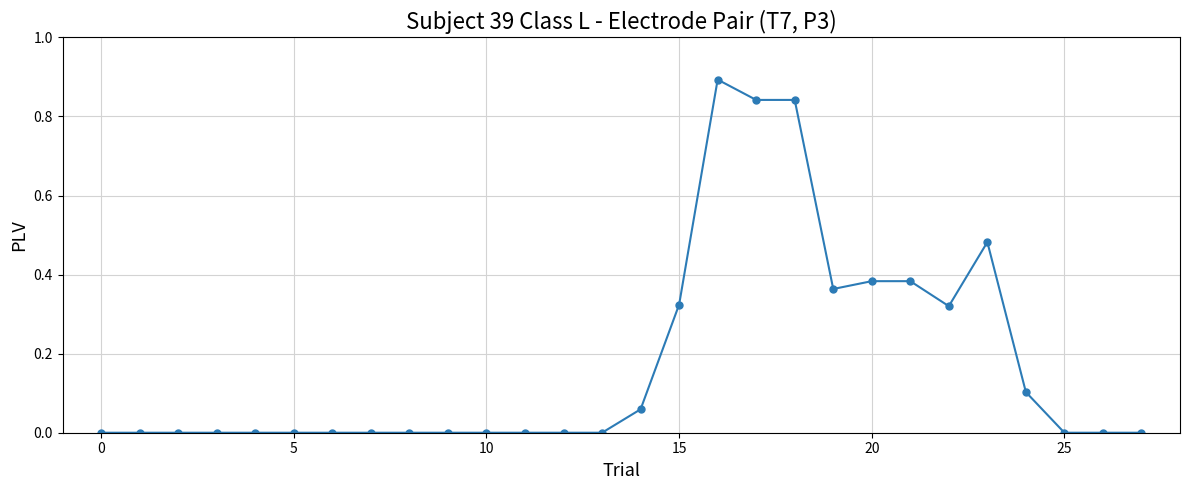

What is the sum of all values?

5.0